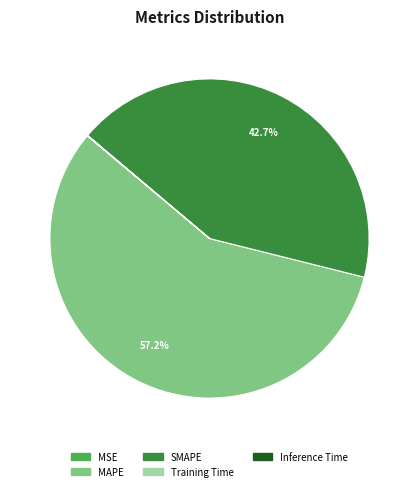

To the nearest percent, what is the difference between the largest and smallest slice percentages?

57%